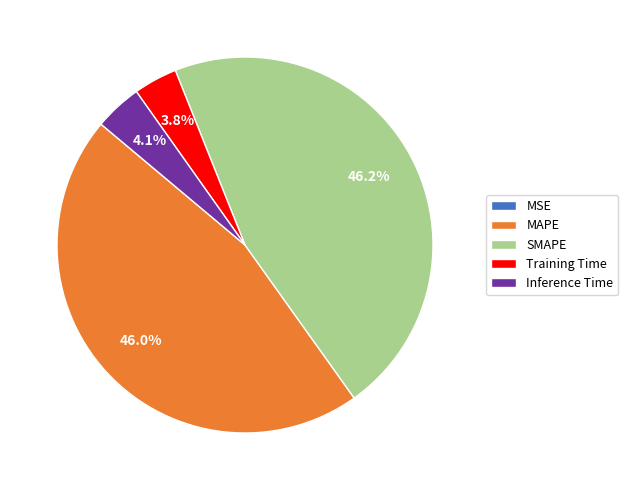

What percentage is NOT represented by MAPE?

54.0%